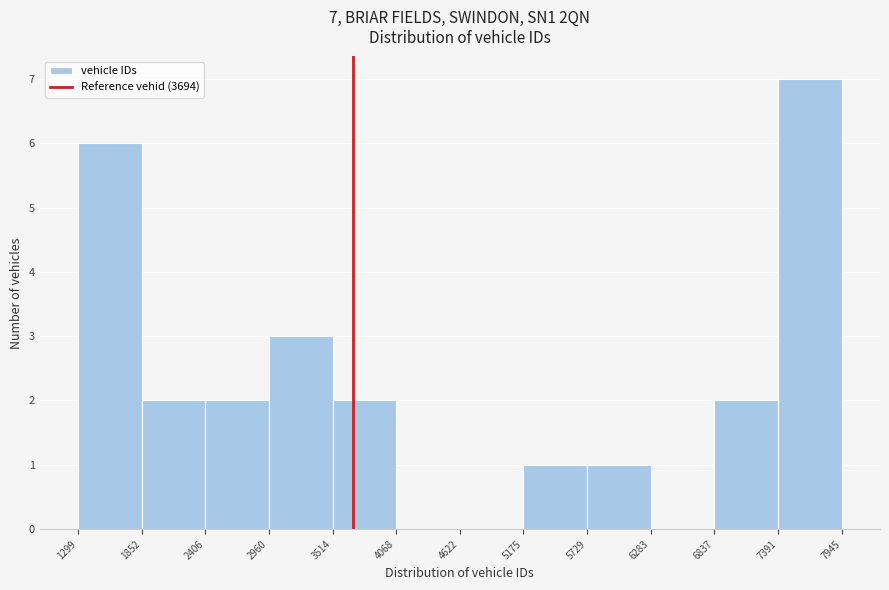

Which range on the x-axis has the tallest bar?

7391 to 7945